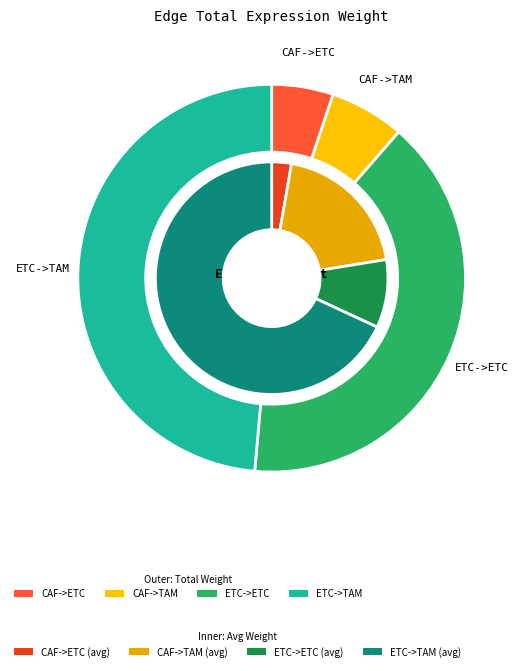

Which category accounts for the majority?

ETC->TAM